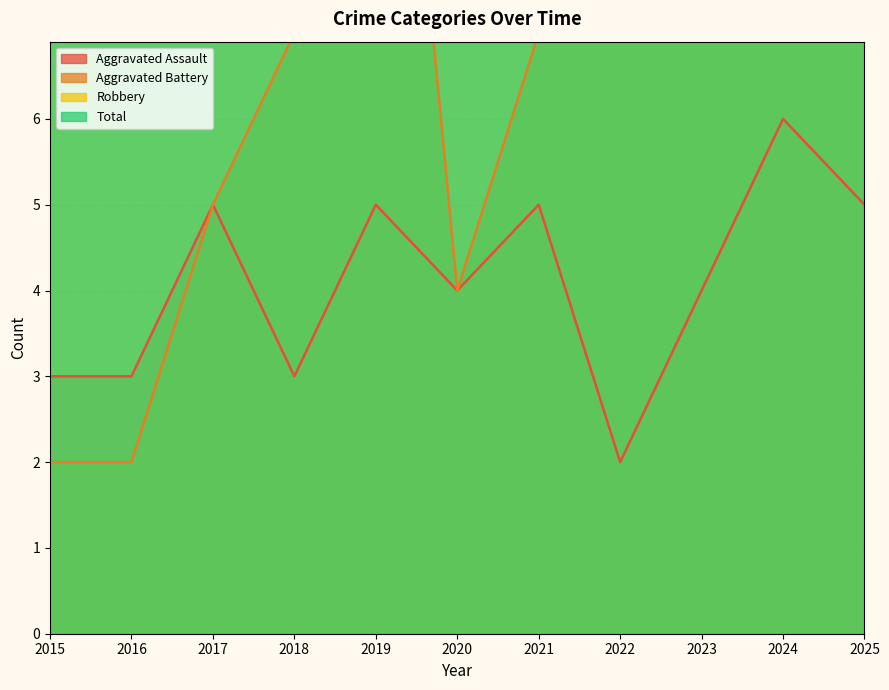

At which category is the sum across all series the highest?

2024